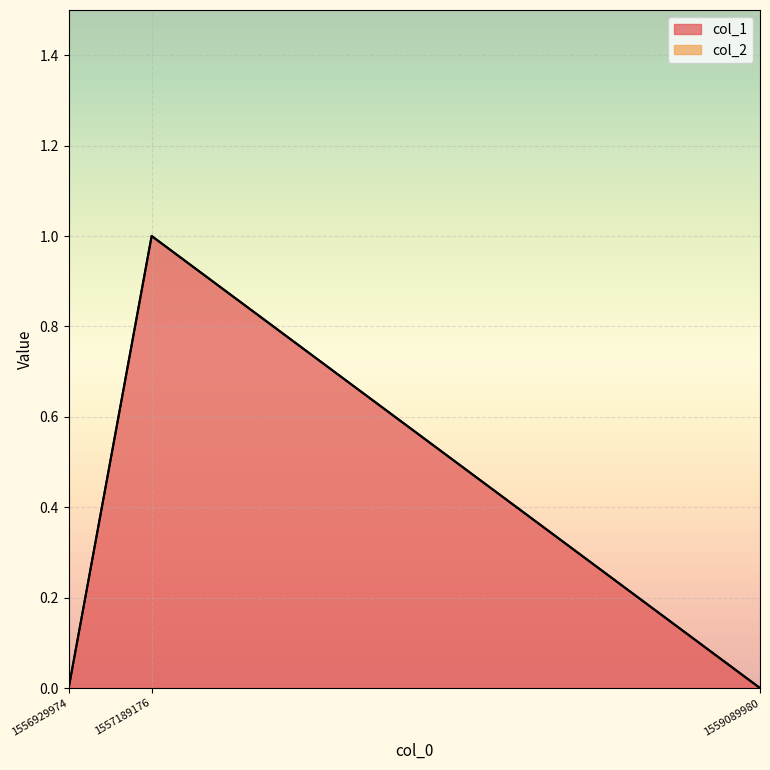

Rank the categories by value from lowest to highest.

1556929974, 1559089980, 1557189176